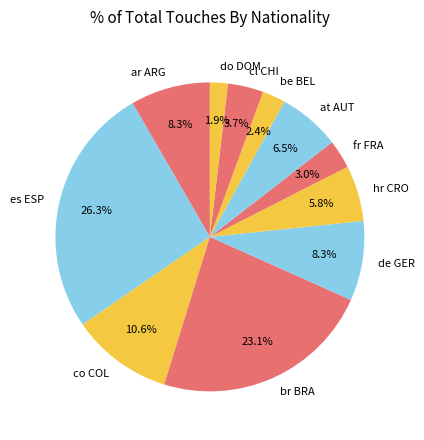

What percentage is the hr CRO slice, to the nearest percent?

6%